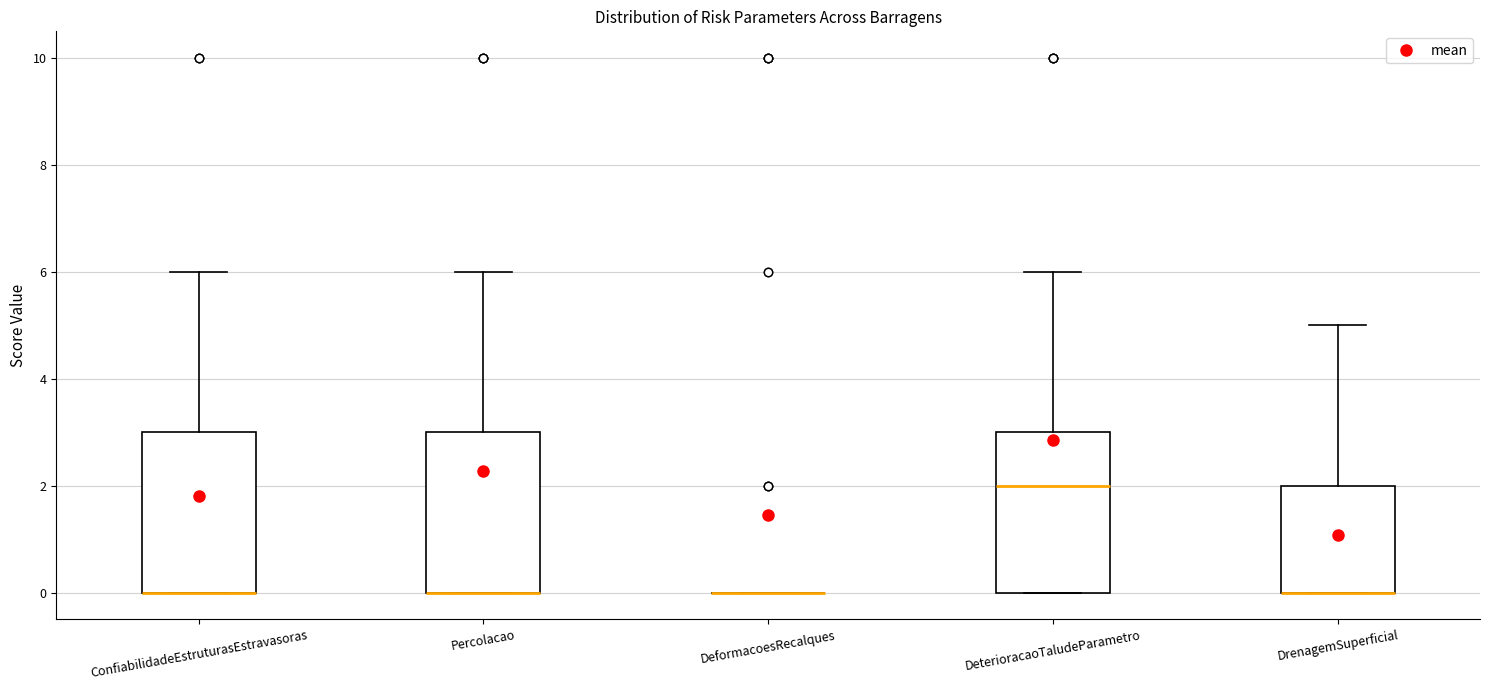

Where is the upper edge of the box for DeterioracaoTaludeParametro on the y-axis? The values are not printed on the chart, so give them approximately, as read against the axis.

3